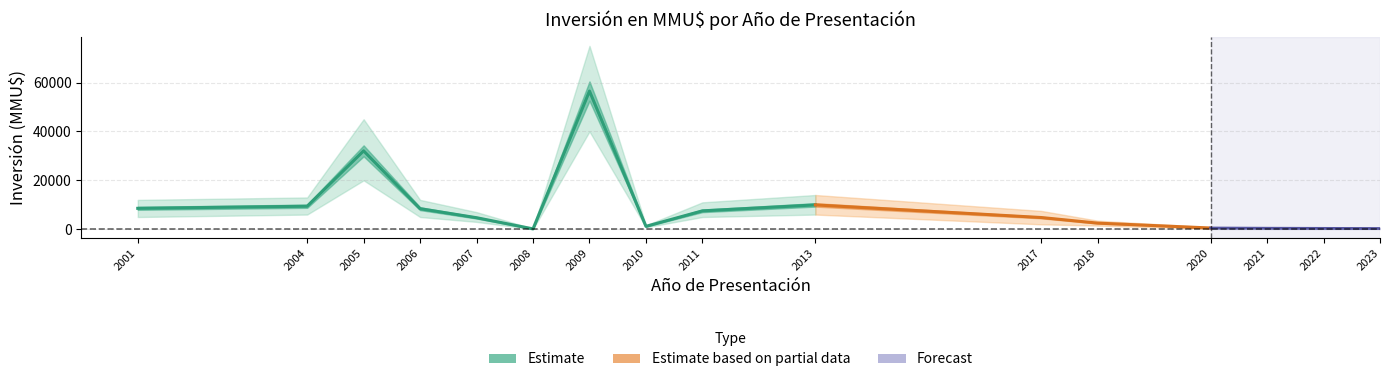

The value at 7 is 1180. True or false?

True